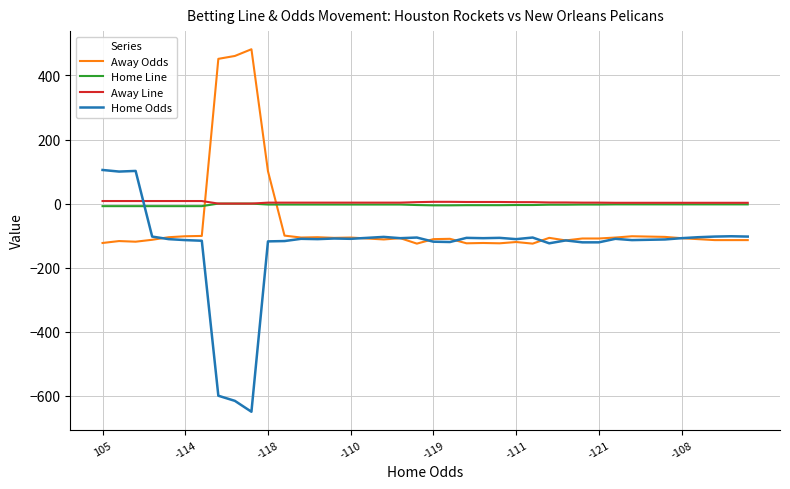

Which series has the widest spread of values?

Home Odds